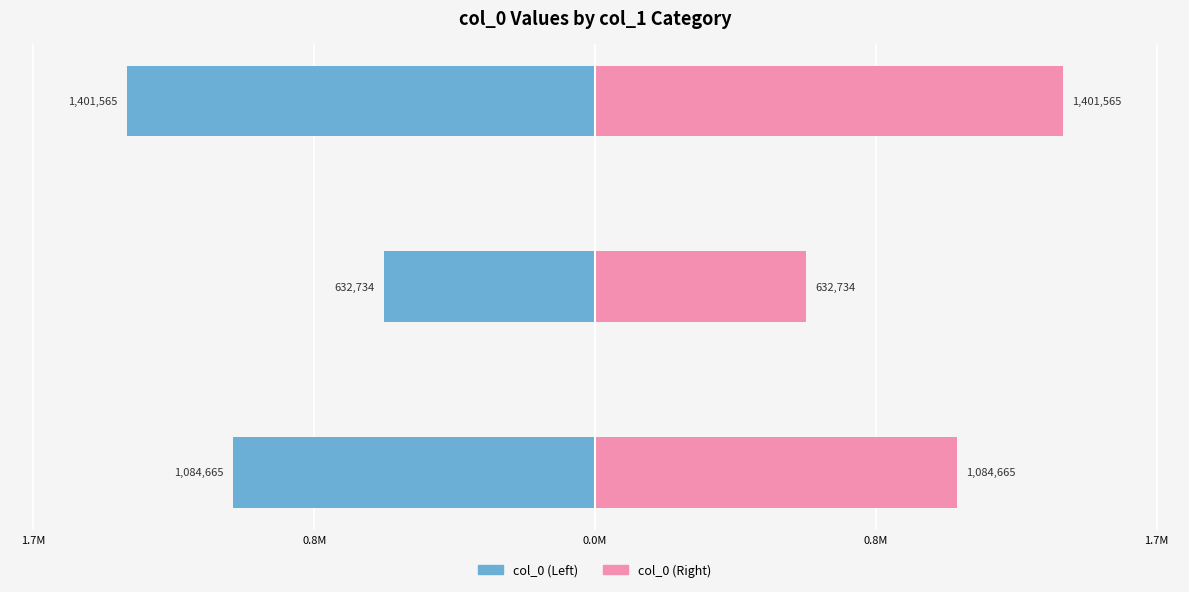

List the series in order of their overall mean, lowest first.

col_0 (Left), col_0 (Right)